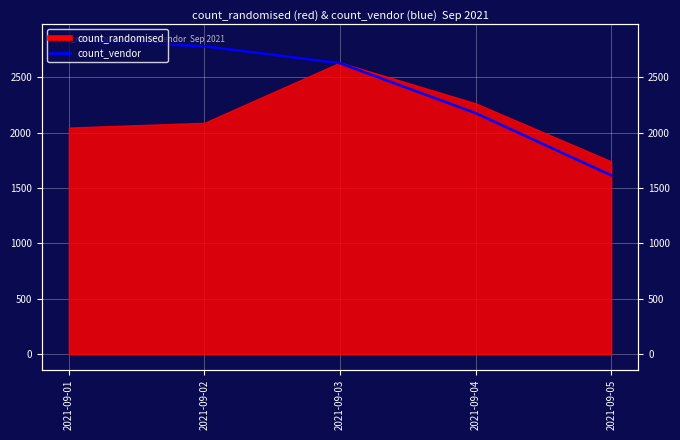

What is the greatest value displayed?

2836